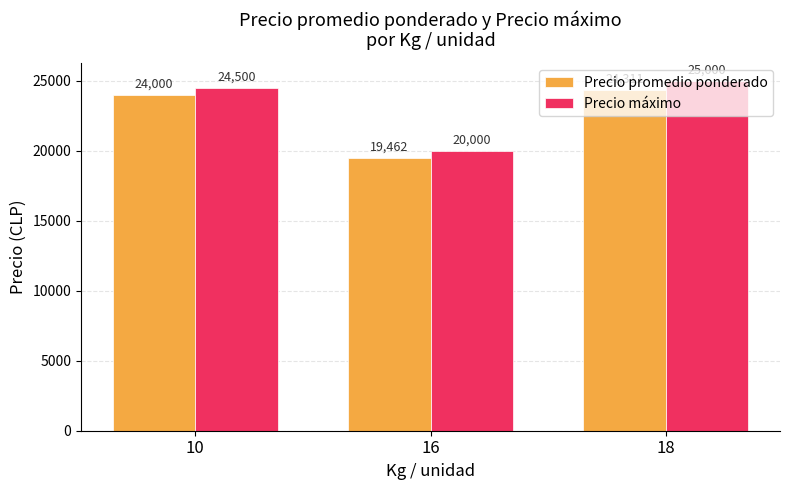

At which category is the sum across all series the highest?

18